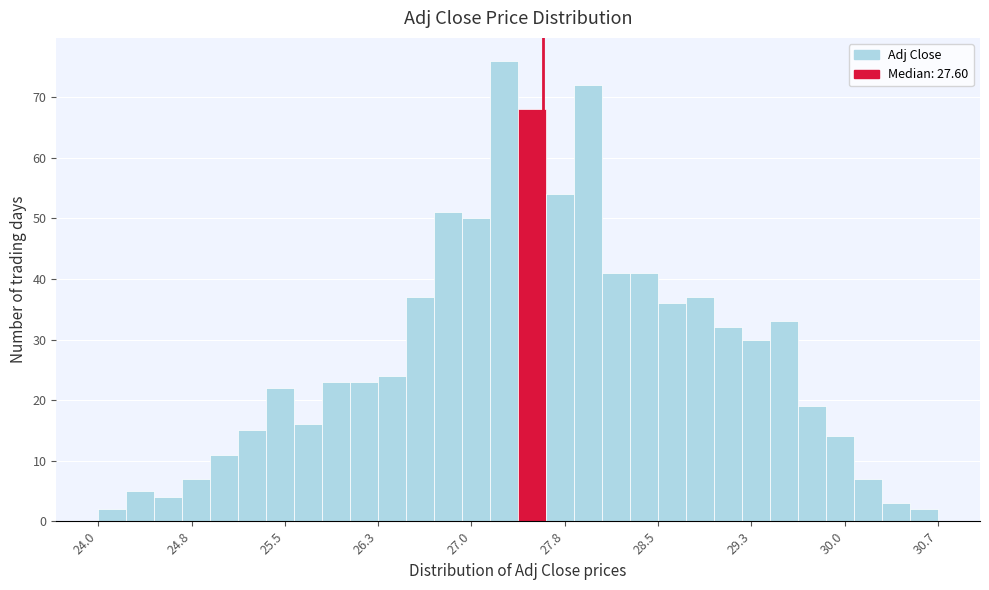

Read against the x-axis, roughly where is the centre of the tallest bar?

27.3